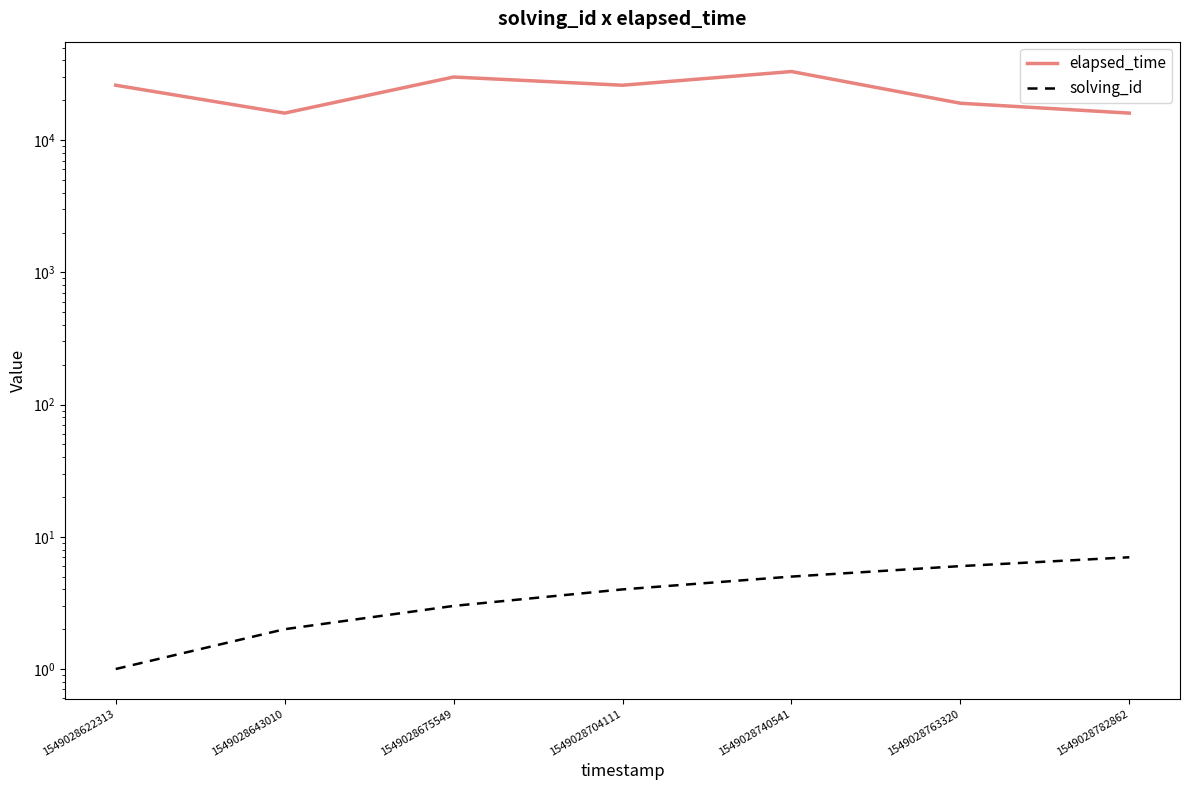

Which series has the widest spread of values?

elapsed_time